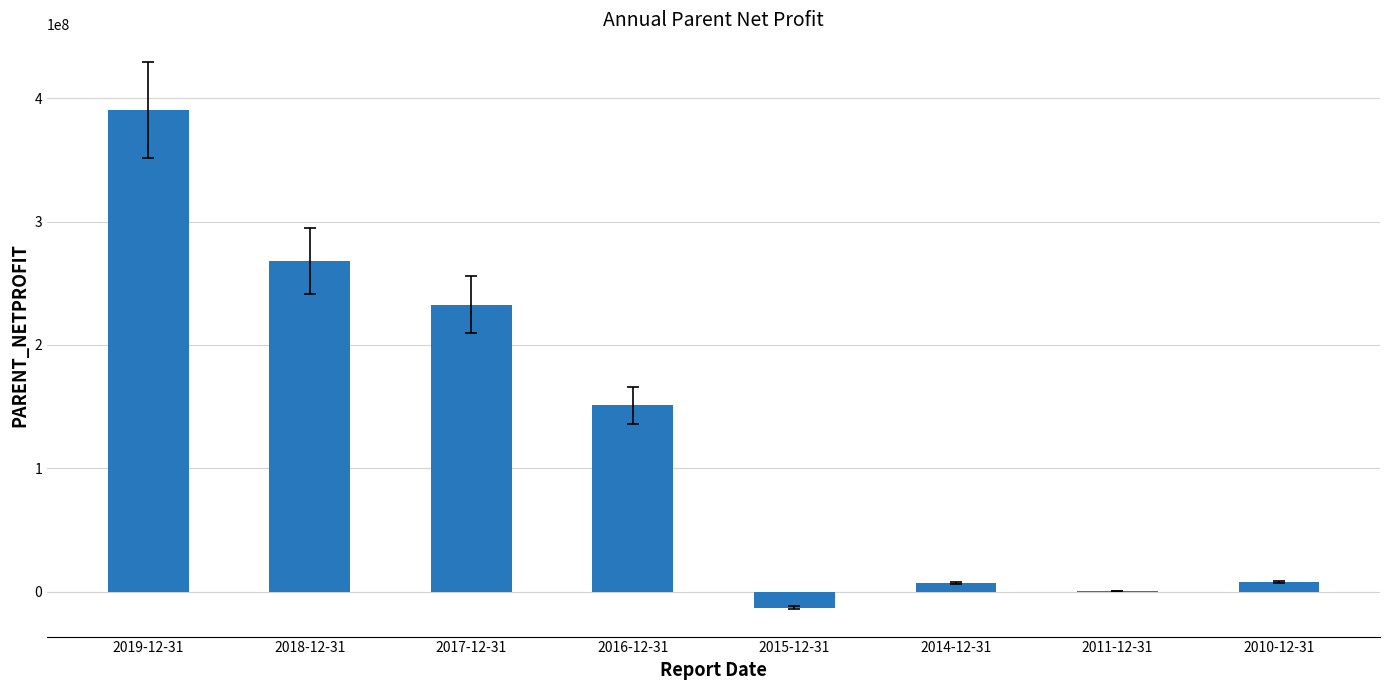

At which category does the chart reach its peak across all series?

2019-12-31